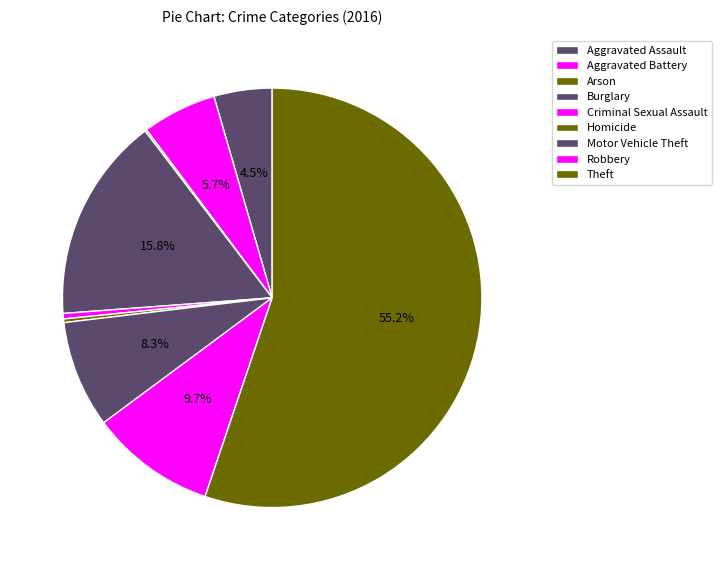

The Arson slice represents 1% of the pie. True or false?

False